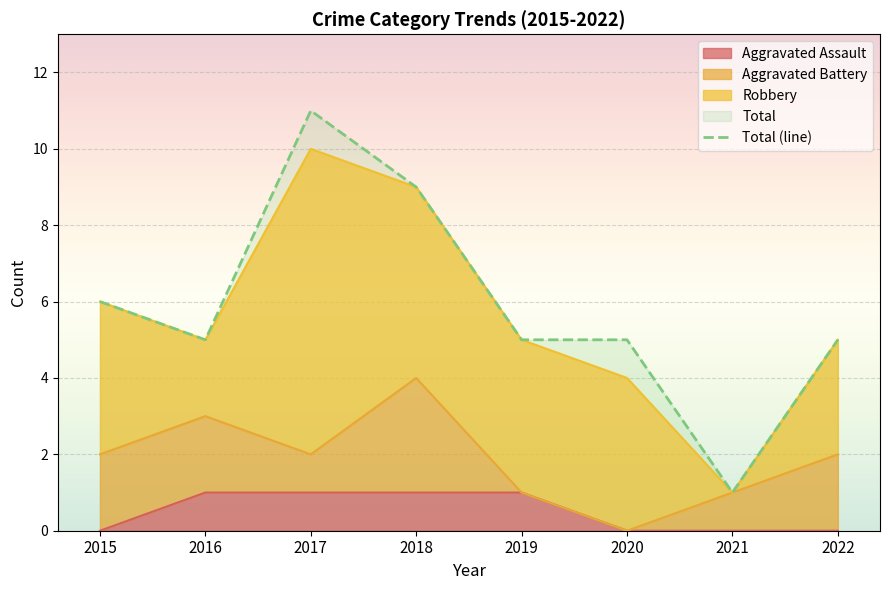

True or false: Total and Aggravated Assault intersect in this chart.

False